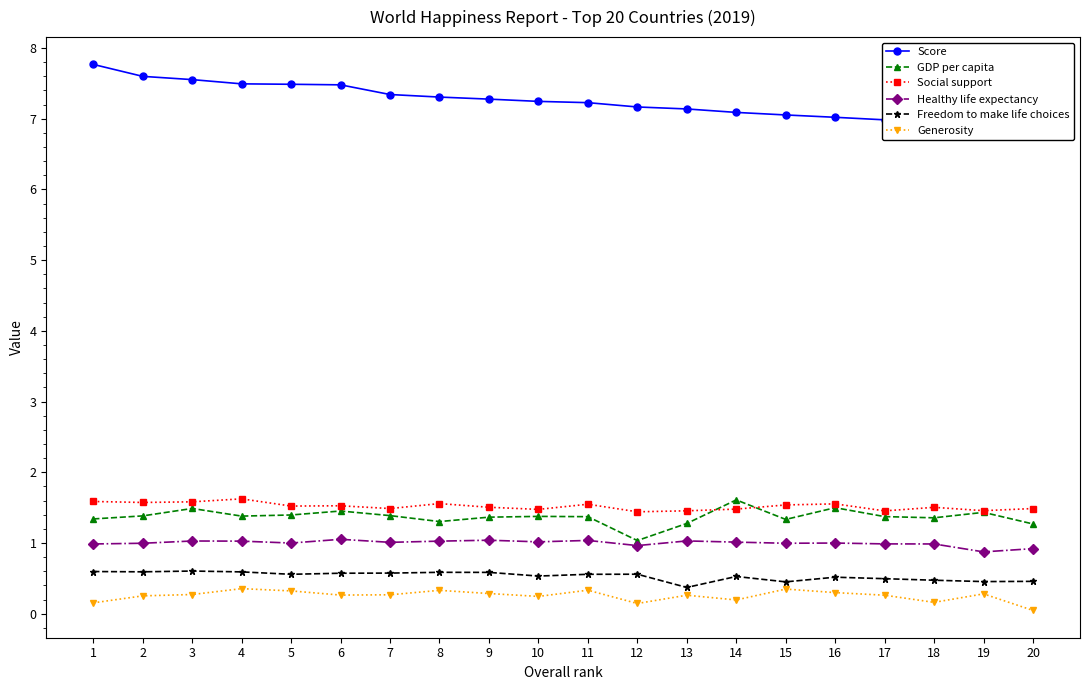

What are all the series names shown in the legend?

Score, GDP per capita, Social support, Healthy life expectancy, Freedom to make life choices, Generosity